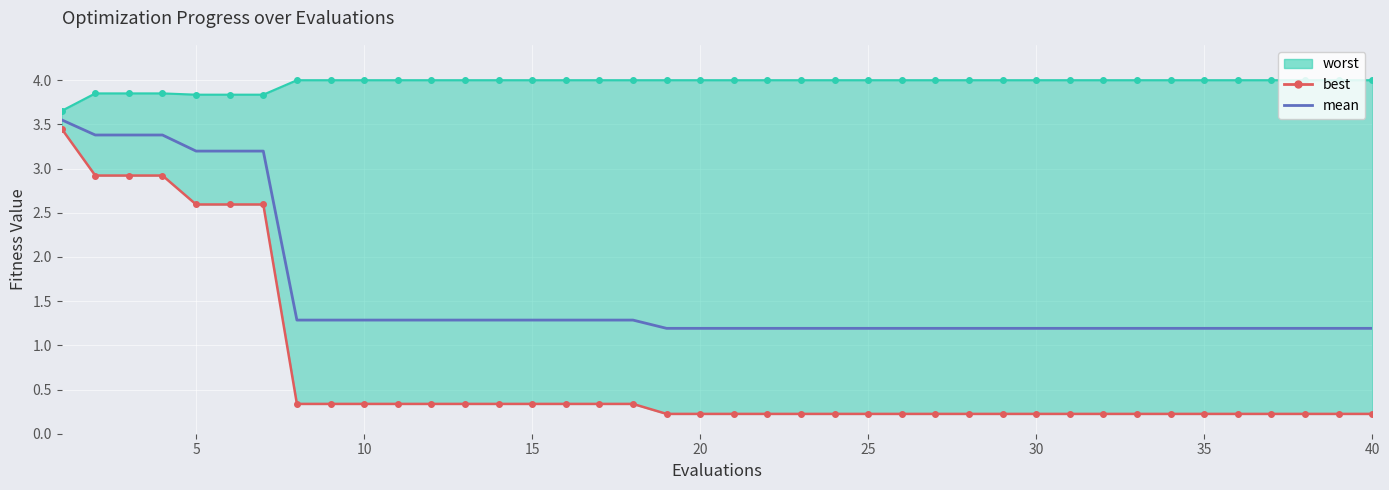

What is the value of the best point at the 19th from the left?

0.2